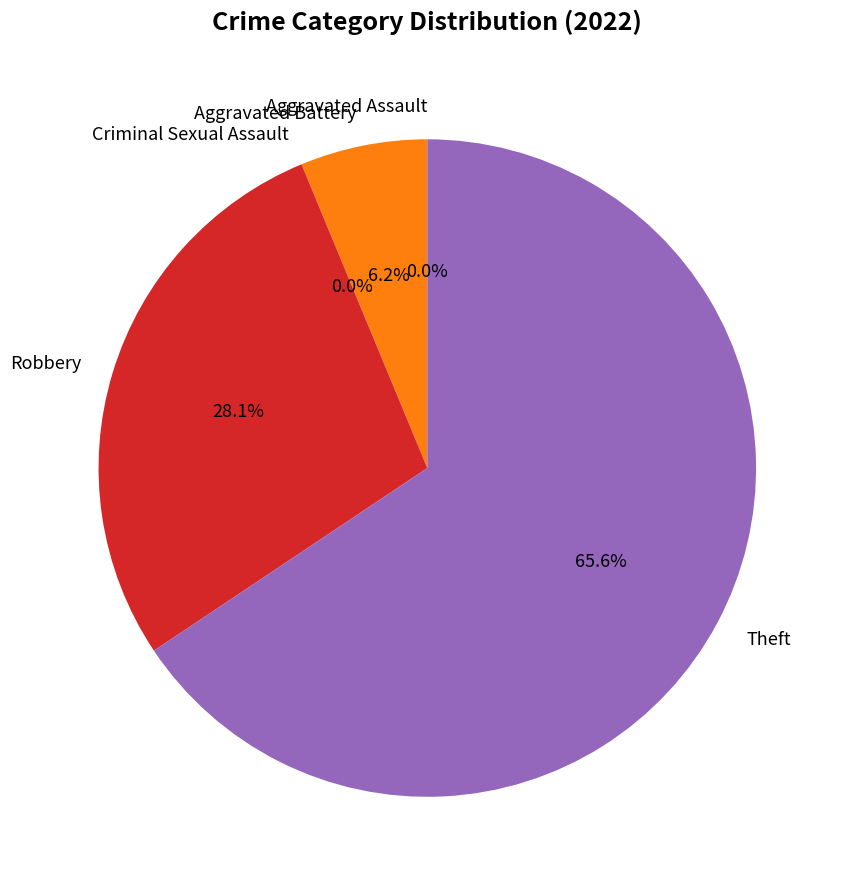

What is the change in value from Aggravated Assault to Robbery?

+9